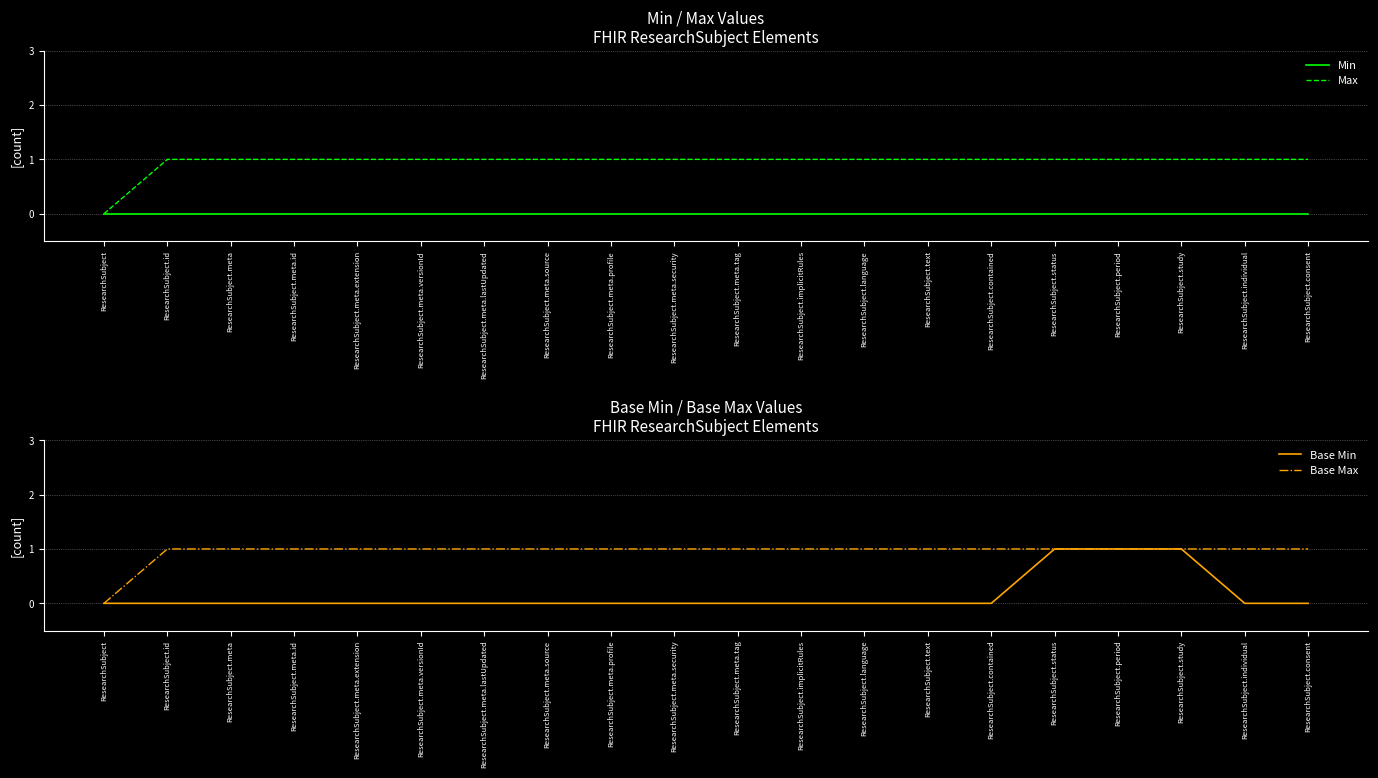

Reading left to right, list all the values displayed in this chart.

Min: ResearchSubject=0	ResearchSubject.id=0	ResearchSubject.meta=0	ResearchSubject.meta.id=0	ResearchSubject.meta.extension=0	ResearchSubject.meta.versionId=0	ResearchSubject.meta.lastUpdated=0	ResearchSubject.meta.source=0	ResearchSubject.meta.profile=0	ResearchSubject.meta.security=0	ResearchSubject.meta.tag=0	ResearchSubject.implicitRules=0	ResearchSubject.language=0	ResearchSubject.text=0	ResearchSubject.contained=0	ResearchSubject.status=0	ResearchSubject.period=0	ResearchSubject.study=0	ResearchSubject.individual=0	ResearchSubject.consent=0
Max: ResearchSubject=0	ResearchSubject.id=1	ResearchSubject.meta=1	ResearchSubject.meta.id=1	ResearchSubject.meta.extension=1	ResearchSubject.meta.versionId=1	ResearchSubject.meta.lastUpdated=1	ResearchSubject.meta.source=1	ResearchSubject.meta.profile=1	ResearchSubject.meta.security=1	ResearchSubject.meta.tag=1	ResearchSubject.implicitRules=1	ResearchSubject.language=1	ResearchSubject.text=1	ResearchSubject.contained=1	ResearchSubject.status=1	ResearchSubject.period=1	ResearchSubject.study=1	ResearchSubject.individual=1	ResearchSubject.consent=1
Base Min: ResearchSubject=0	ResearchSubject.id=0	ResearchSubject.meta=0	ResearchSubject.meta.id=0	ResearchSubject.meta.extension=0	ResearchSubject.meta.versionId=0	ResearchSubject.meta.lastUpdated=0	ResearchSubject.meta.source=0	ResearchSubject.meta.profile=0	ResearchSubject.meta.security=0	ResearchSubject.meta.tag=0	ResearchSubject.implicitRules=0	ResearchSubject.language=0	ResearchSubject.text=0	ResearchSubject.contained=0	ResearchSubject.status=1	ResearchSubject.period=1	ResearchSubject.study=1	ResearchSubject.individual=0	ResearchSubject.consent=0
Base Max: ResearchSubject=0	ResearchSubject.id=1	ResearchSubject.meta=1	ResearchSubject.meta.id=1	ResearchSubject.meta.extension=1	ResearchSubject.meta.versionId=1	ResearchSubject.meta.lastUpdated=1	ResearchSubject.meta.source=1	ResearchSubject.meta.profile=1	ResearchSubject.meta.security=1	ResearchSubject.meta.tag=1	ResearchSubject.implicitRules=1	ResearchSubject.language=1	ResearchSubject.text=1	ResearchSubject.contained=1	ResearchSubject.status=1	ResearchSubject.period=1	ResearchSubject.study=1	ResearchSubject.individual=1	ResearchSubject.consent=1